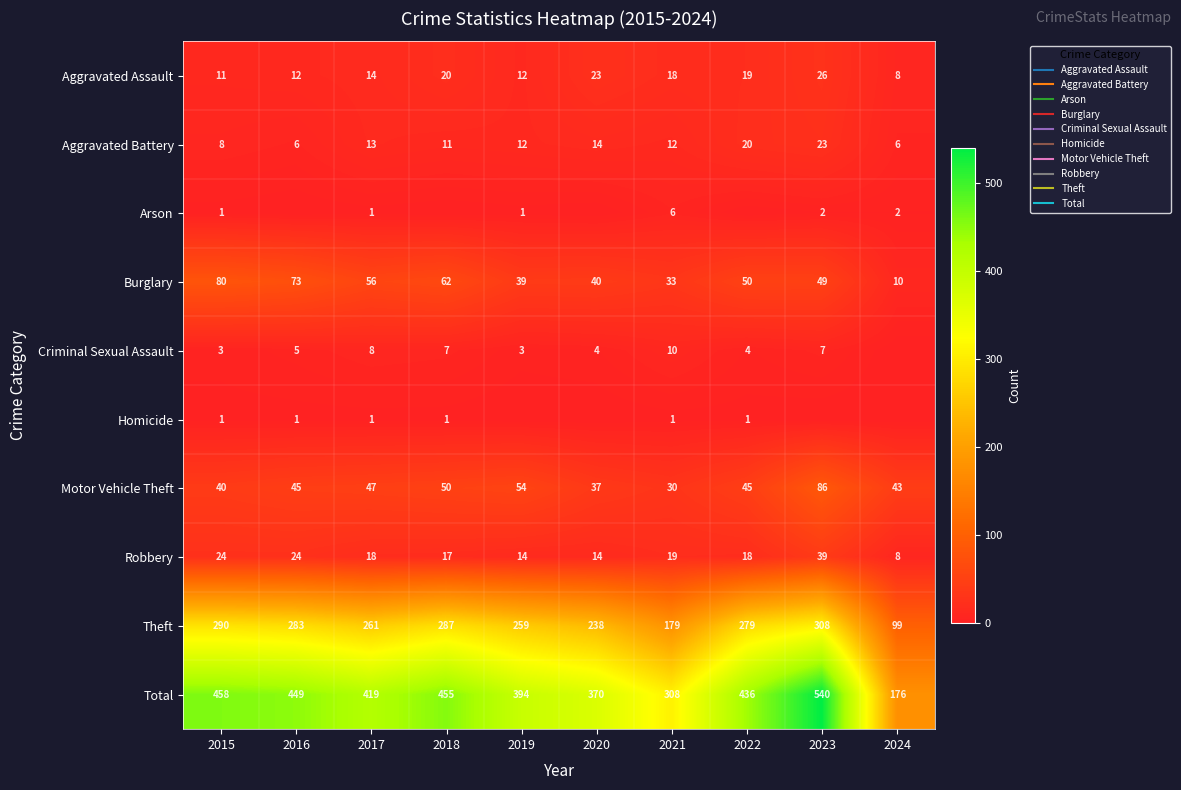

List the series in order of their peak value, highest first.

Total, Theft, Motor Vehicle Theft, Burglary, Robbery, Aggravated Assault, Aggravated Battery, Criminal Sexual Assault, Arson, Homicide